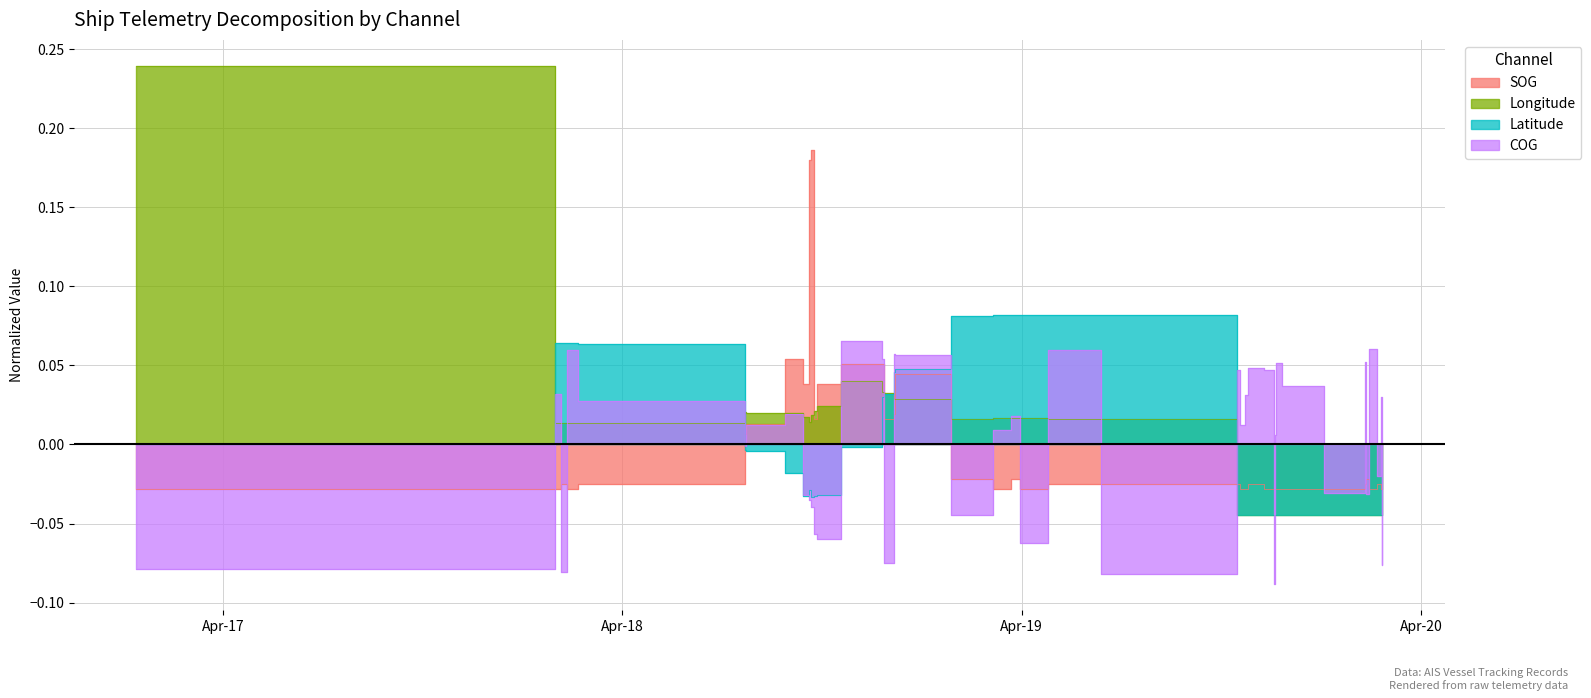

What is the difference between the maximum and second lowest values in the COG series?

0.1